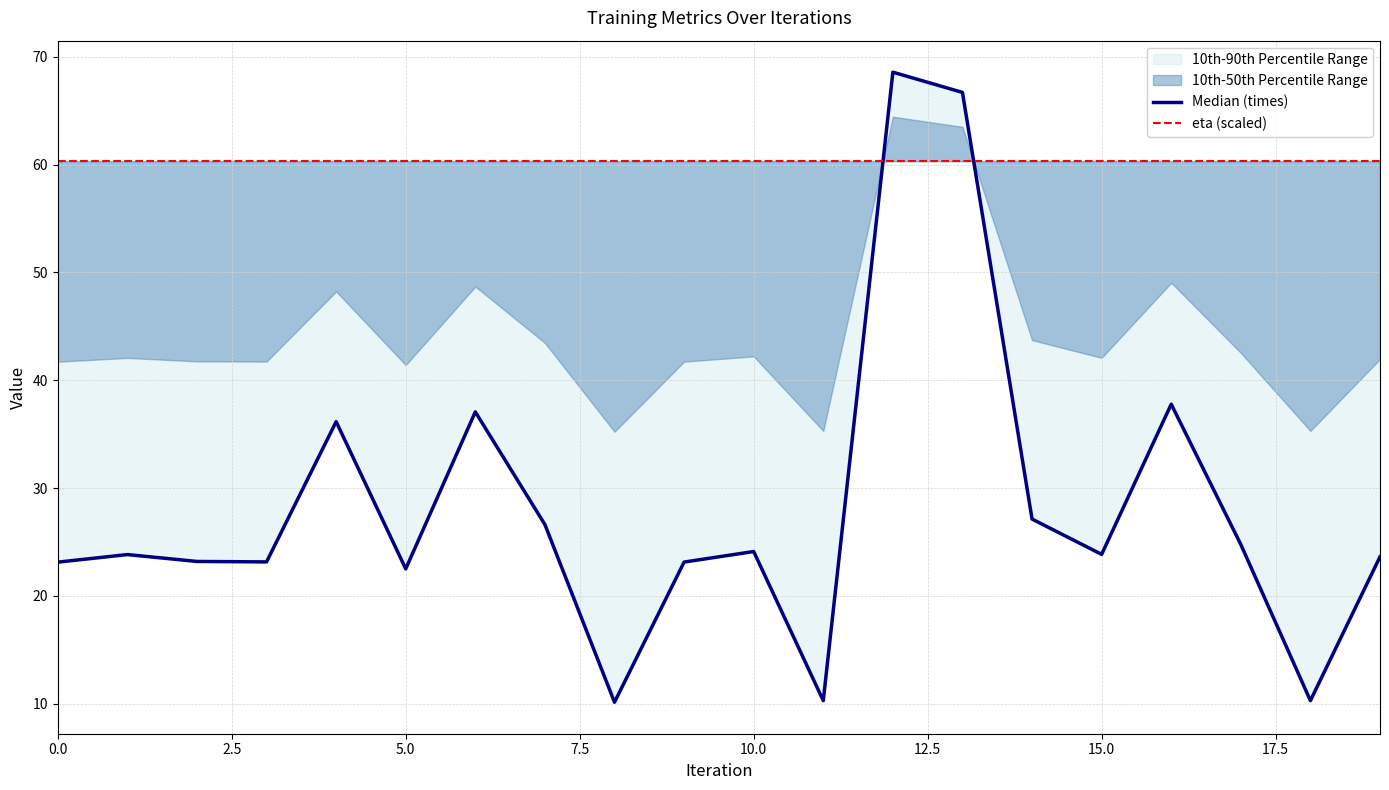

The times series shows 22.5 at 5. True or false?

True